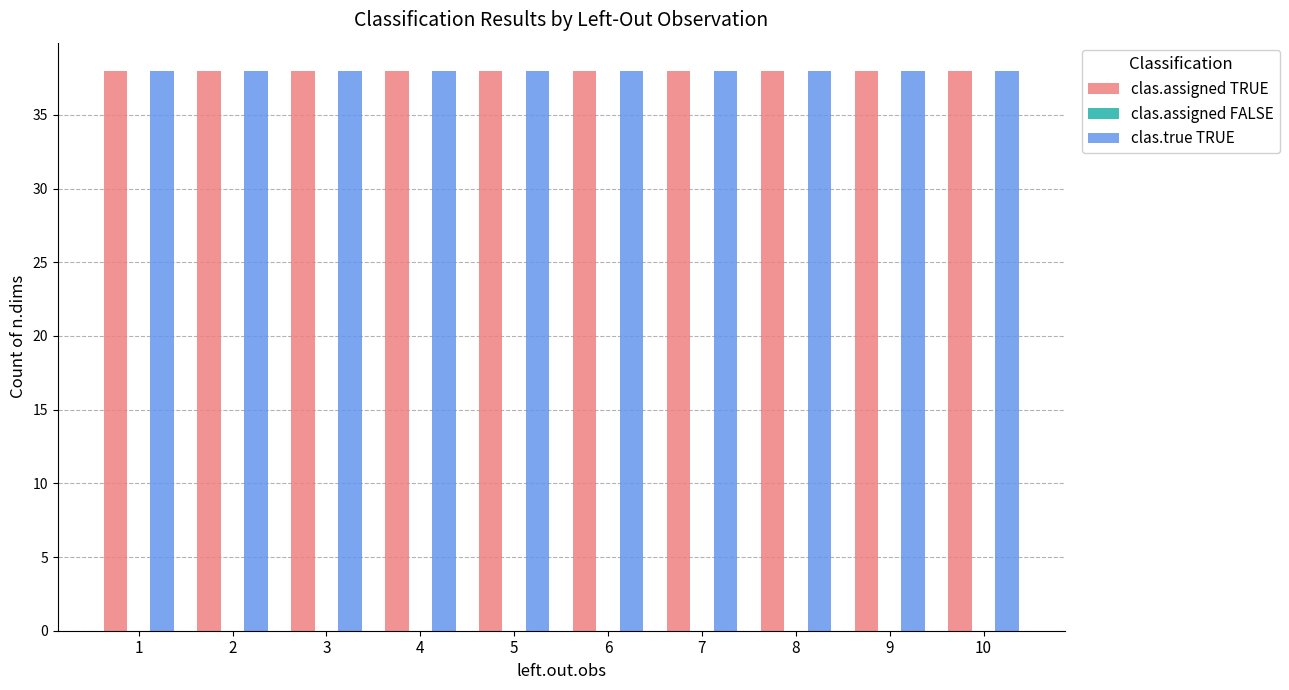

The clas.assigned TRUE series shows 10 at 7. True or false?

False